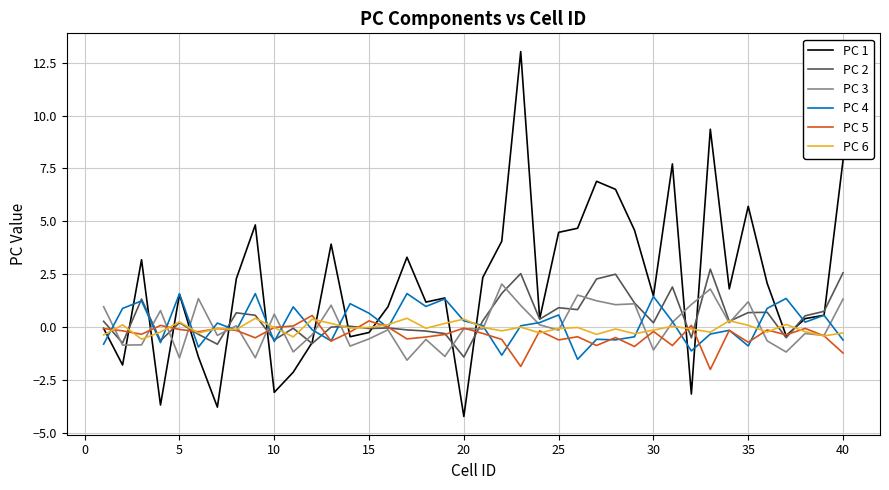

At how many categories does at least one series exceed 5?

7